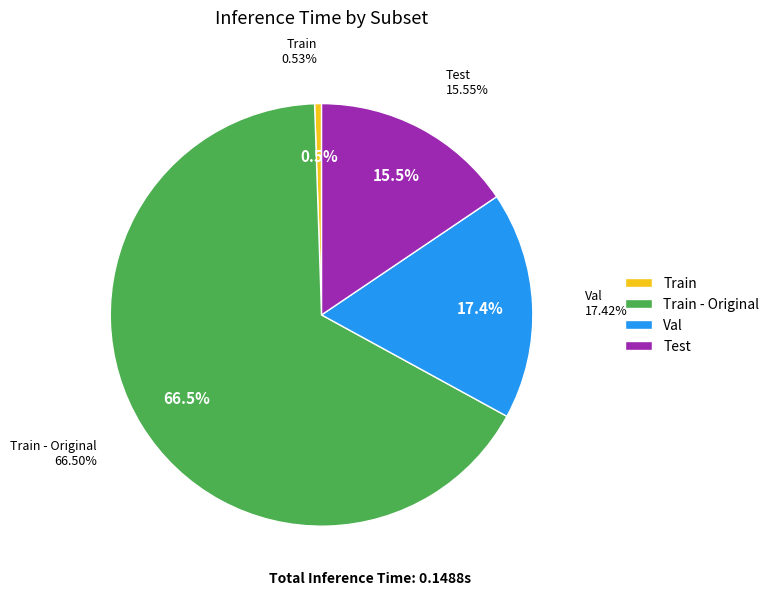

Count the number of slices in the pie.

4